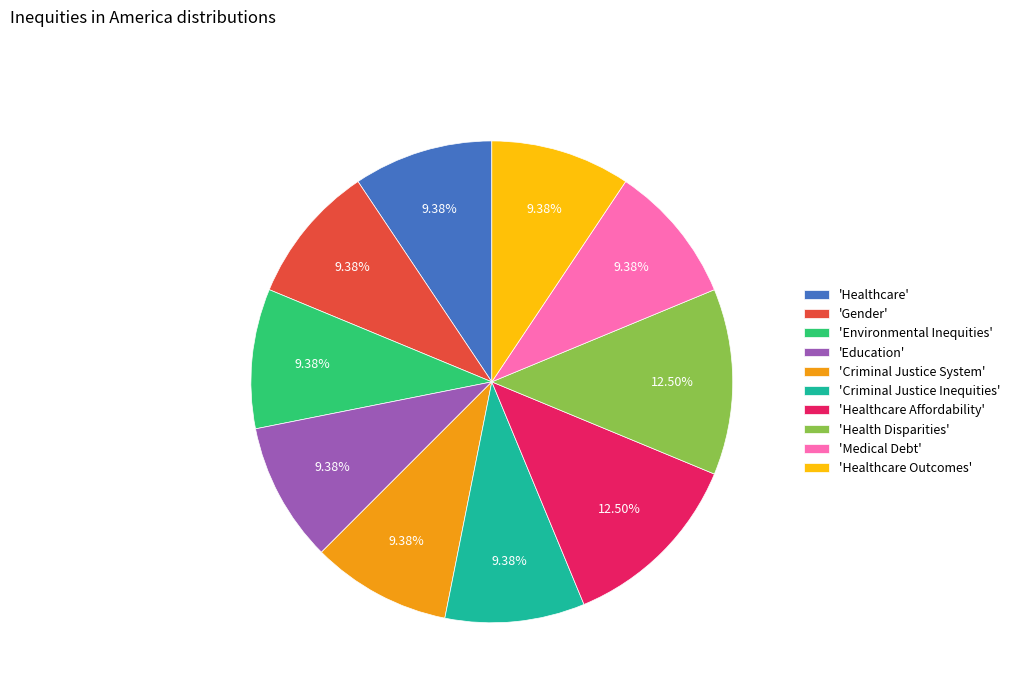

Between 'Health Disparities' and 'Environmental Inequities', which is larger?

'Health Disparities'